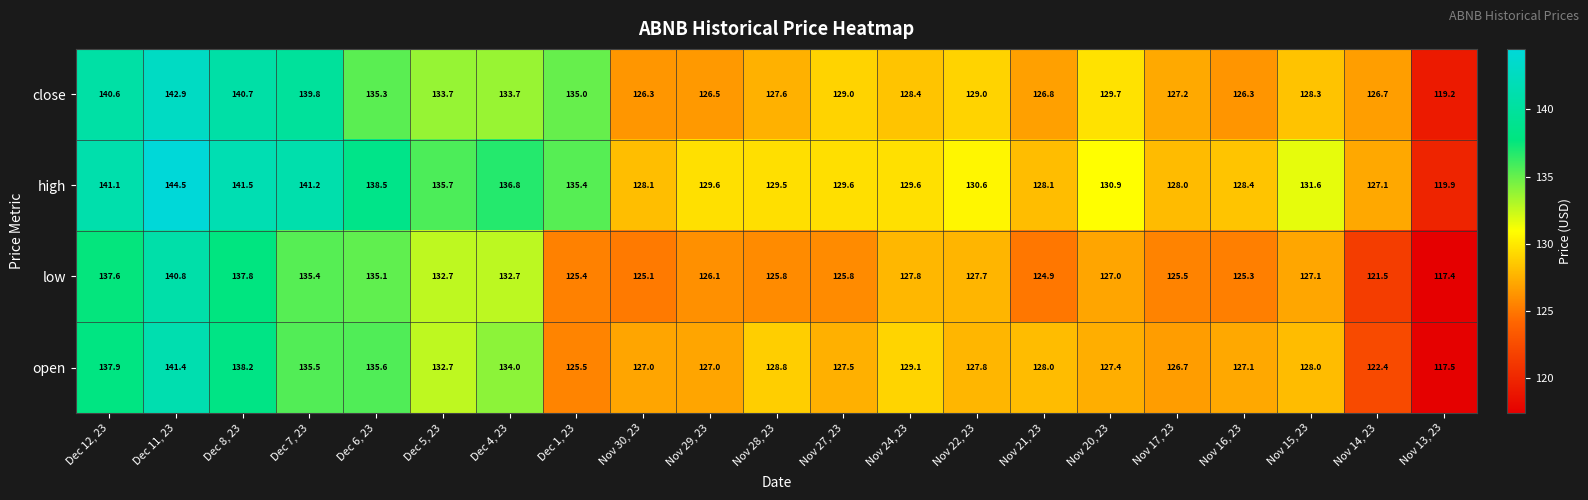

Which label corresponds to the smallest value in the chart?

Nov 13, 23